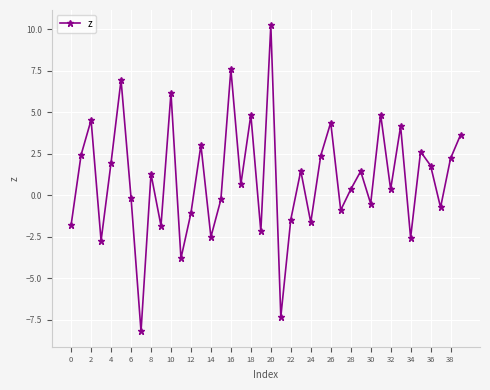

What is the greatest value displayed?

10.2